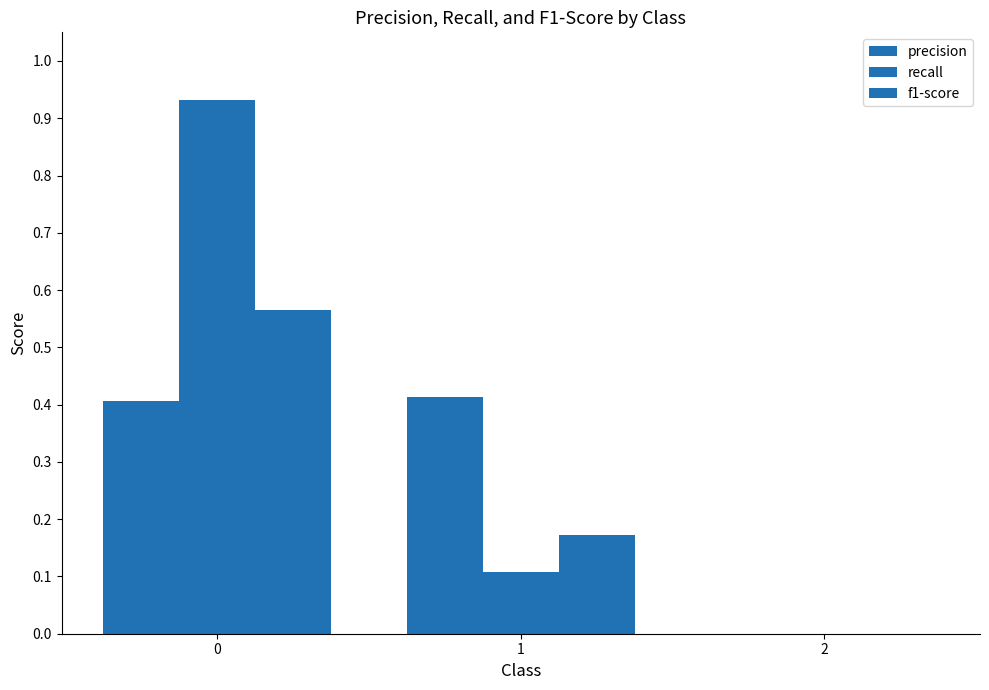

Reading left to right, what are all the values shown in this chart?

precision: 0.4	0.4	0.0
recall: 0.9	0.1	0.0
f1-score: 0.6	0.2	0.0